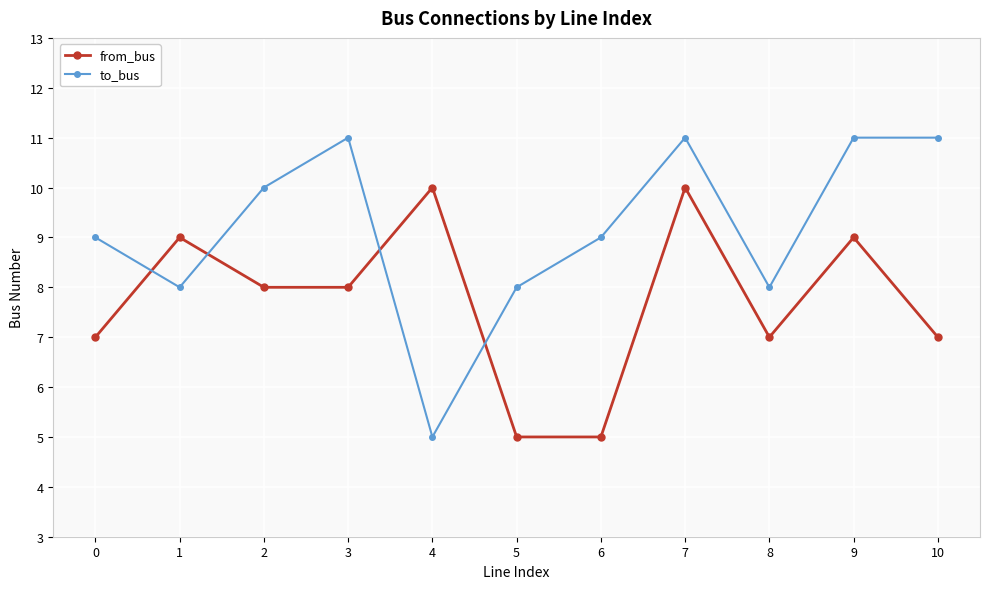

Reading left to right, what are all the values shown in this chart?

from_bus: 7	9	8	8	10	5	5	10	7	9	7
to_bus: 9	8	10	11	5	8	9	11	8	11	11